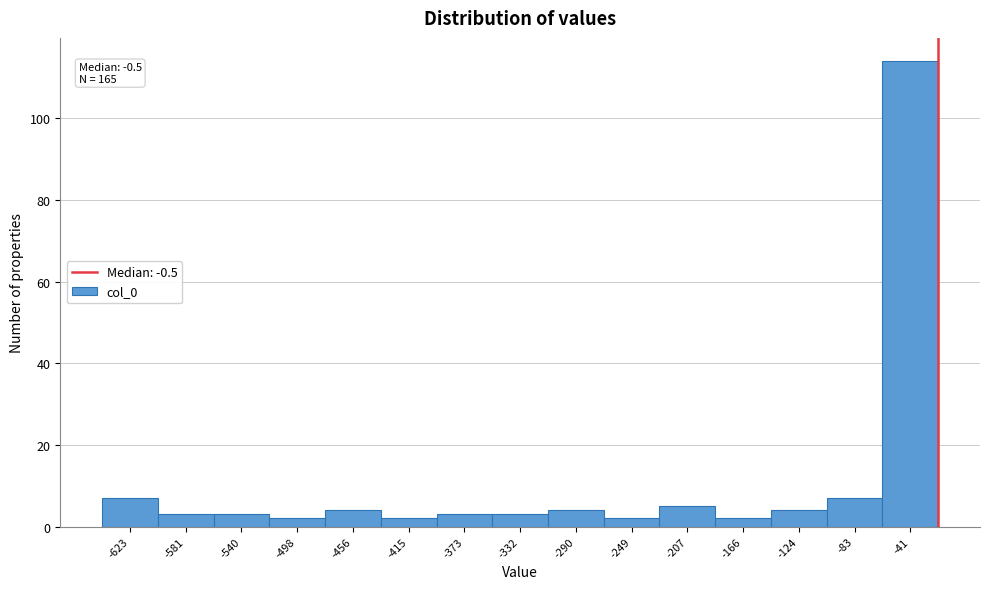

Reading left to right, what are all the values shown in this chart?

-623=7	-581=3	-540=3	-498=2	-456=4	-415=2	-373=3	-332=3	-290=4	-249=2	-207=5	-166=2	-124=4	-83=7	-41=114